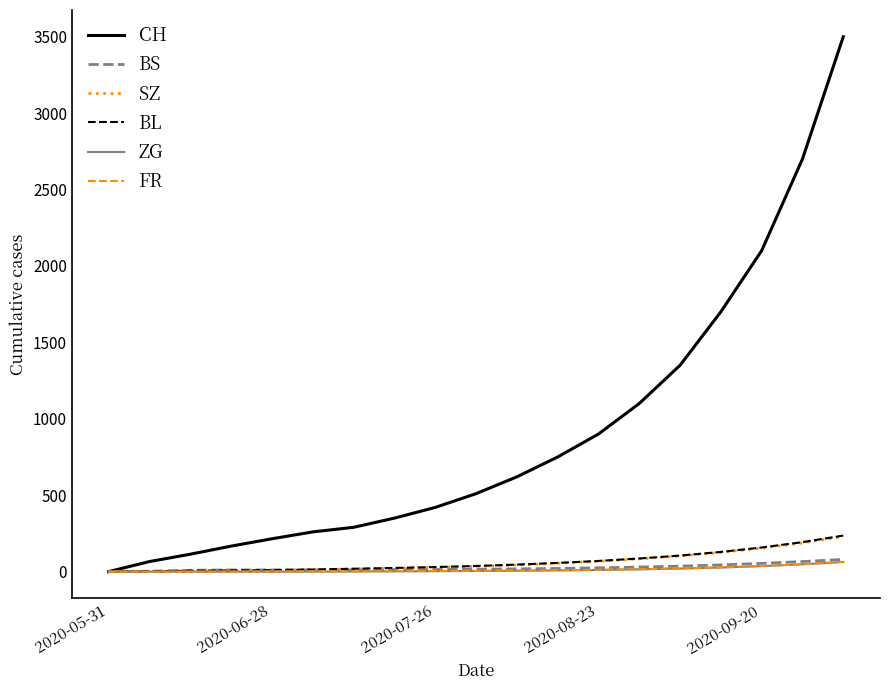

Which series has the largest total across all categories?

CH